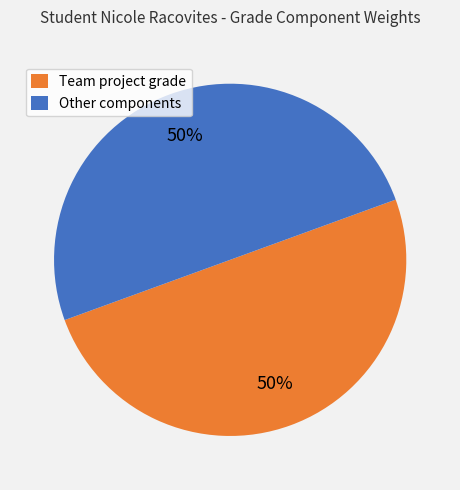

Combined, do Team project grade and Other components account for over 50%?

Yes